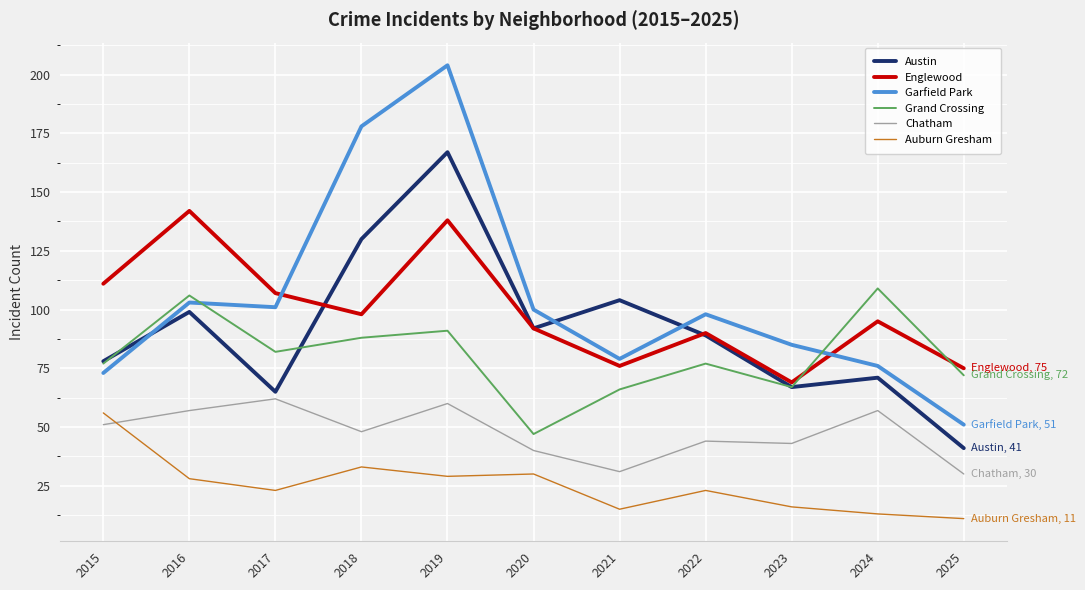

What is the difference between the maximum and minimum values in the Garfield Park series?

153